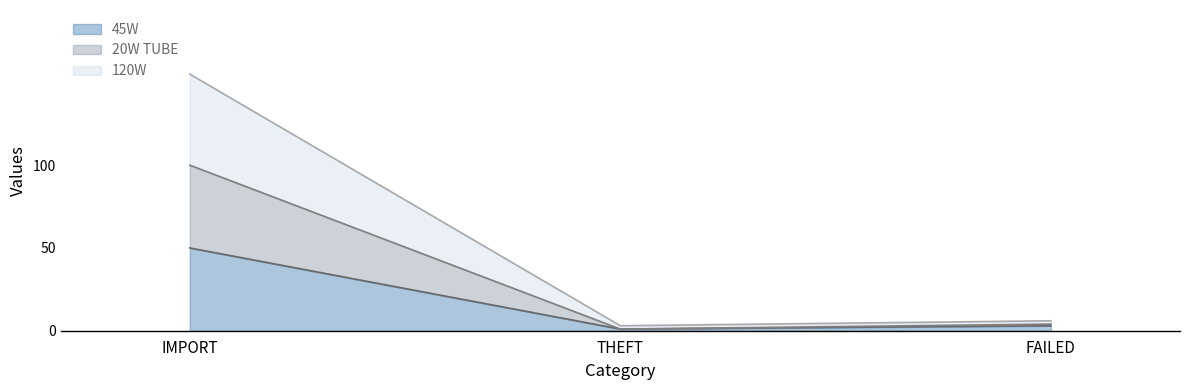

What is the sum of the 45W values at IMPORT and FAILED?

53